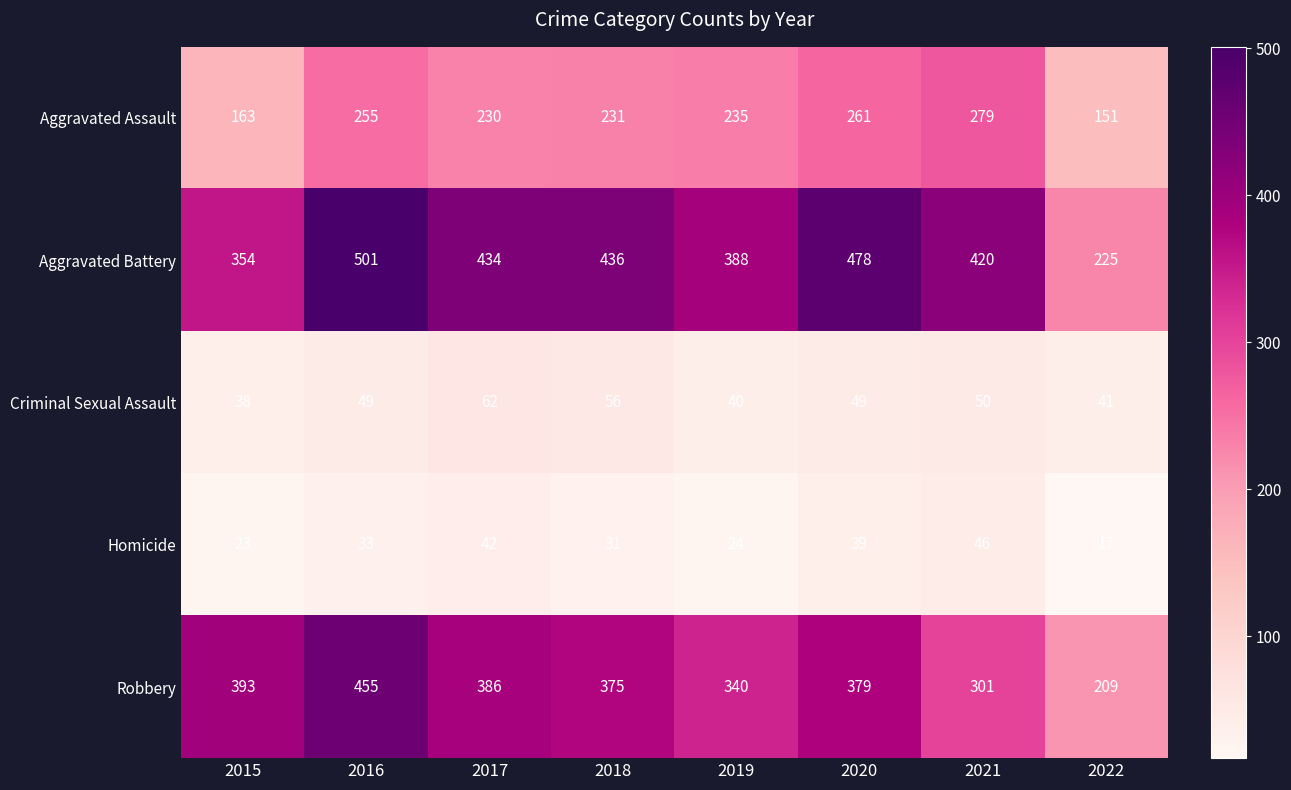

What is the total value across all series at 2019?

1027